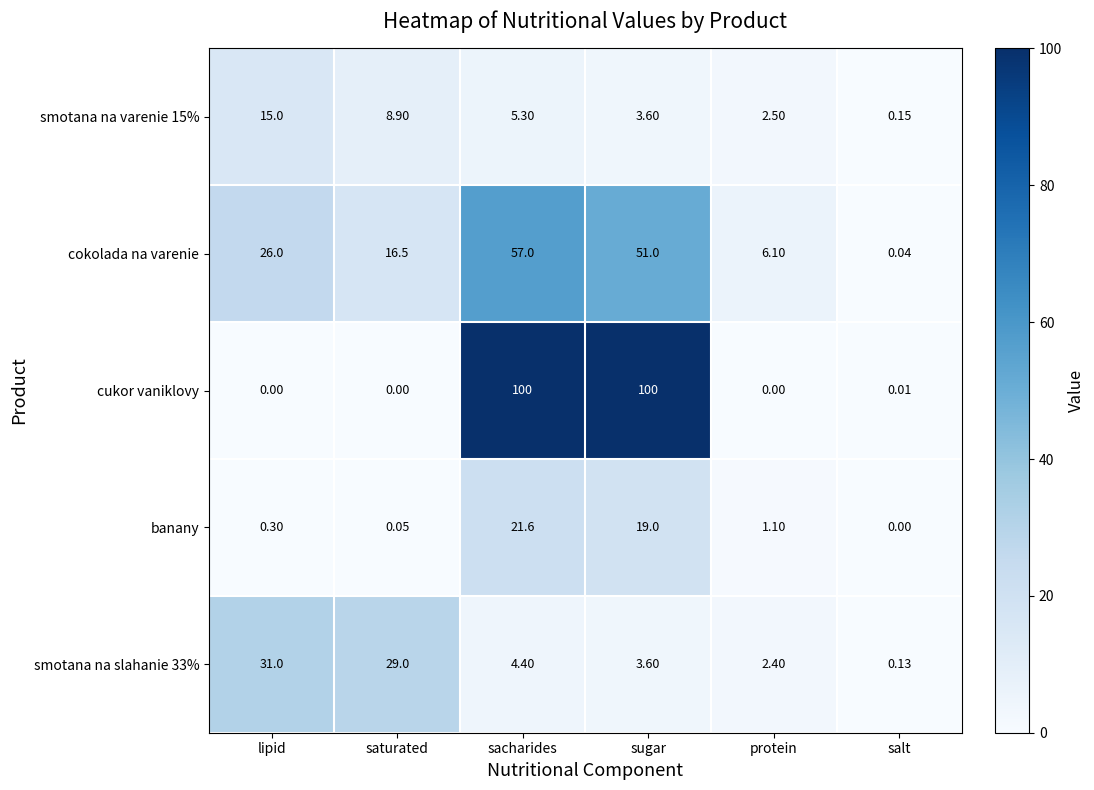

Which series has the largest total across all categories?

cukor vaniklovy